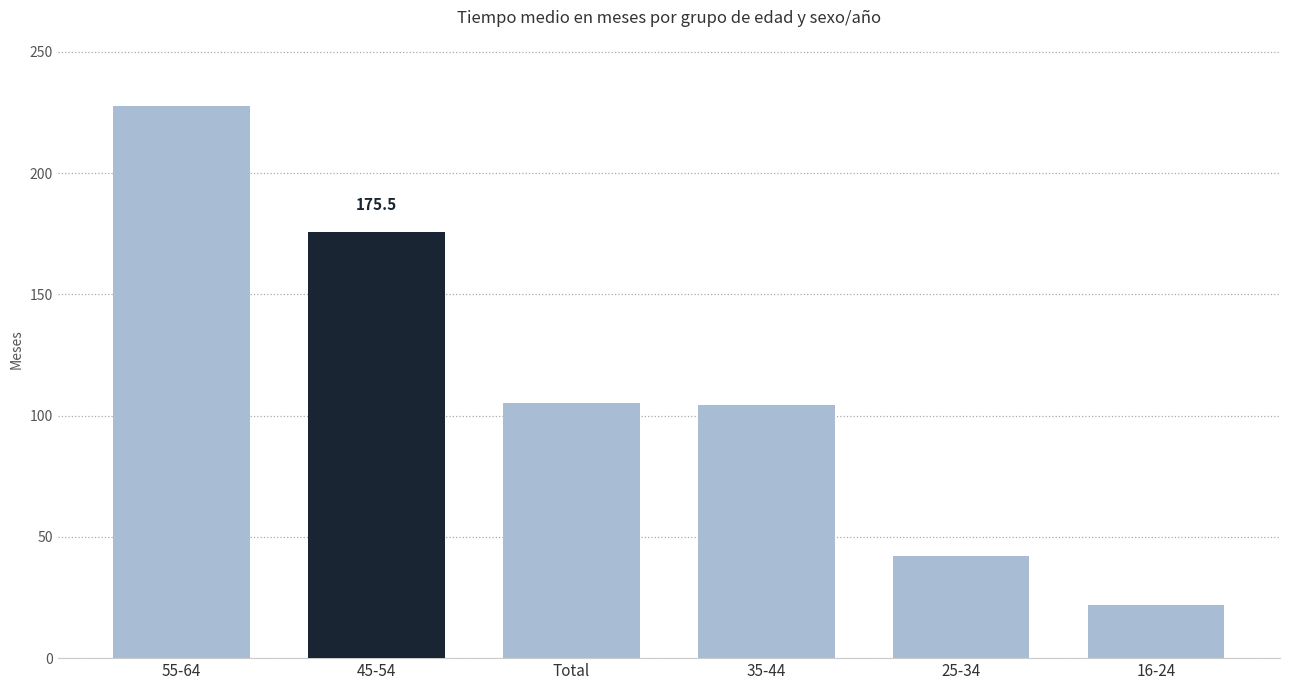

What is the change in value from 45-54 to 35-44?

-71.3